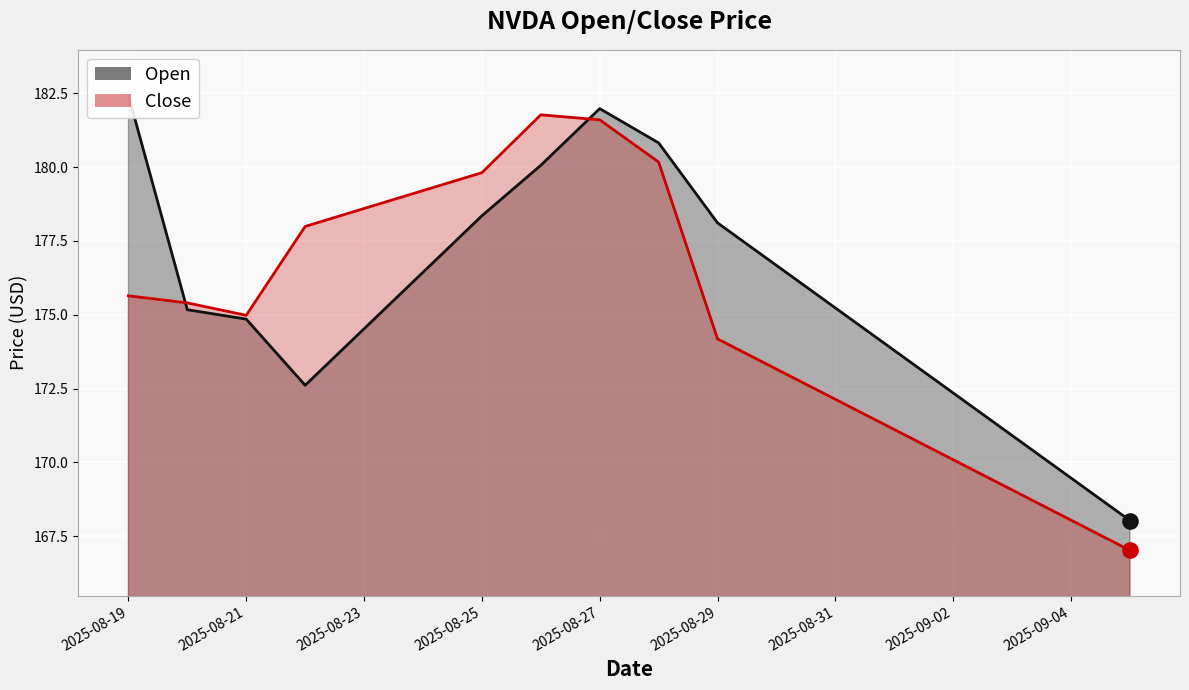

What is the total value across all series at 2025-08-21?

349.8